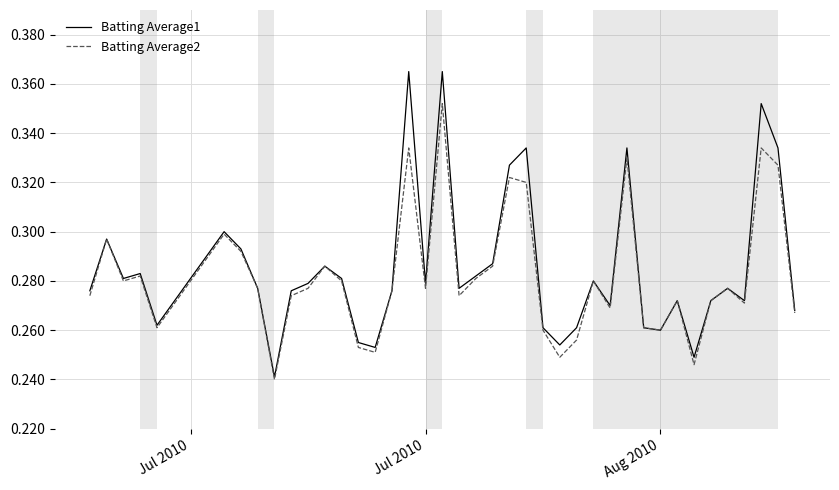

Rank the series by their maximum value, from highest to lowest.

Batting Average1, Batting Average2